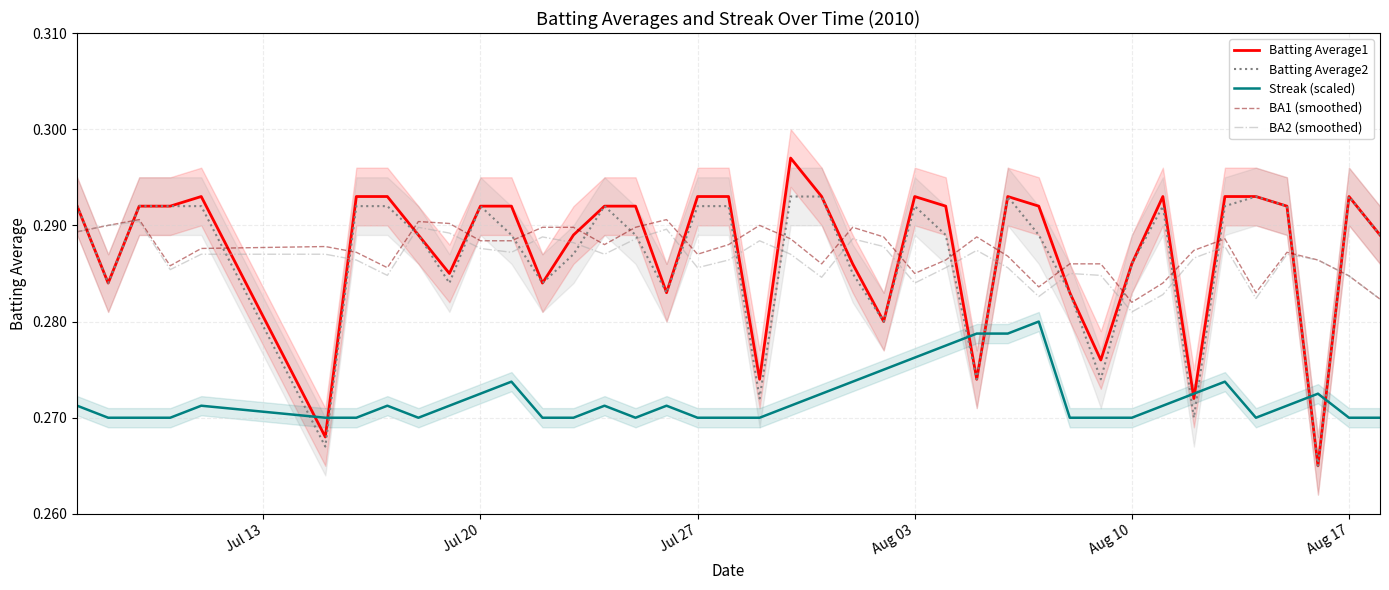

True or false: Streak (scaled) and BA1 (smoothed) intersect in this chart.

False